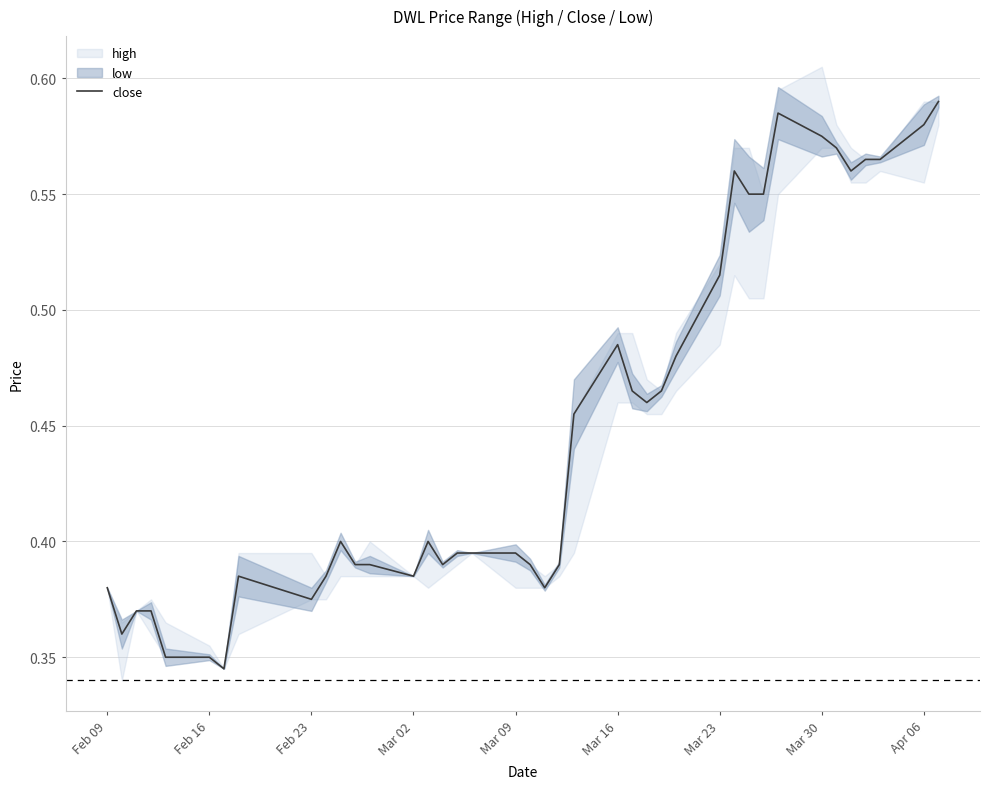

Reading right to left, extract all data points from this chart.

0.6	0.6	0.6	0.6	0.6	0.6	0.6	0.6	0.6	0.6	0.6	0.5	0.5	0.5	0.5	0.5	0.5	0.5	0.4	0.4	0.4	0.4	0.4	0.4	0.4	0.4	0.4	0.4	0.4	0.4	0.4	0.4	0.4	0.3	0.3	0.3	0.4	0.4	0.4	0.4